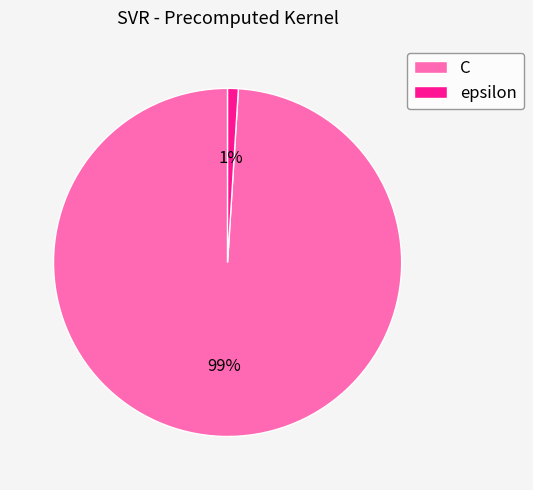

Which slice is the smallest?

epsilon